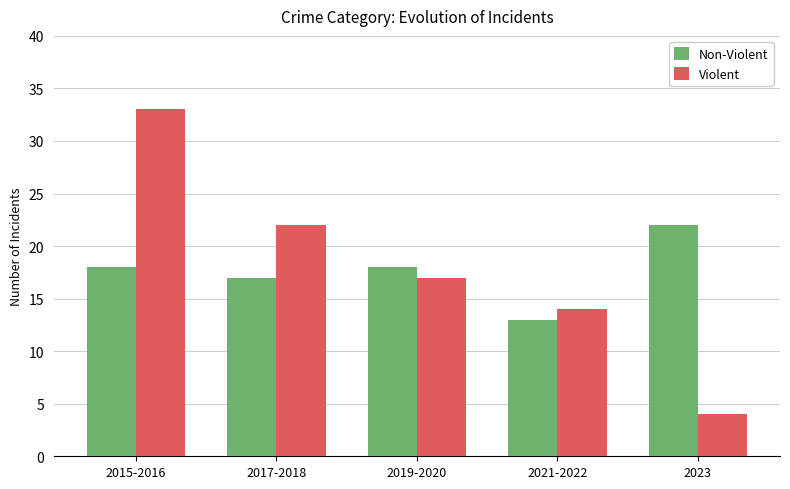

How many bars are there in each group?

2